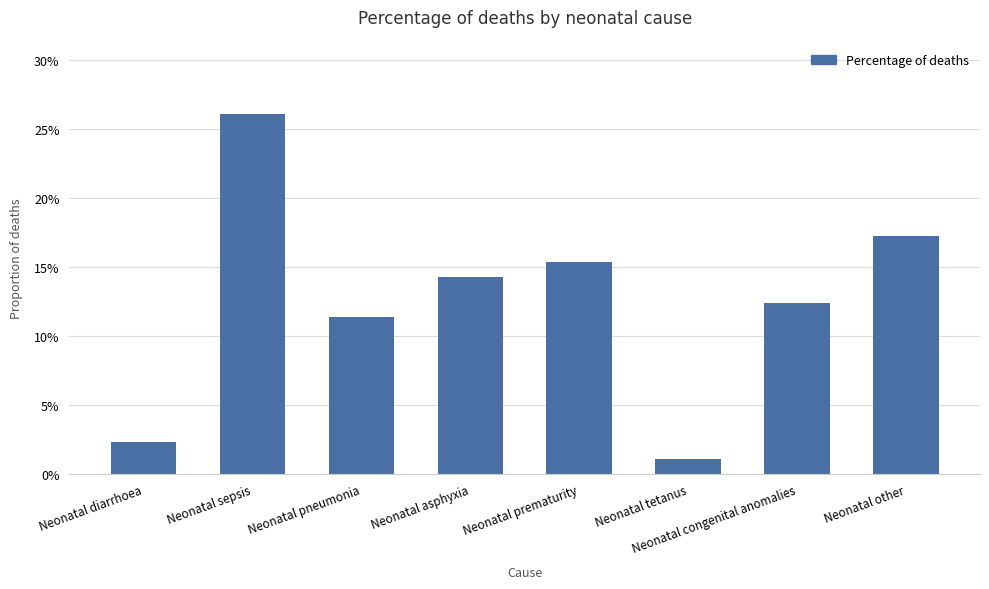

At which category does the chart reach its minimum across all series?

Neonatal tetanus